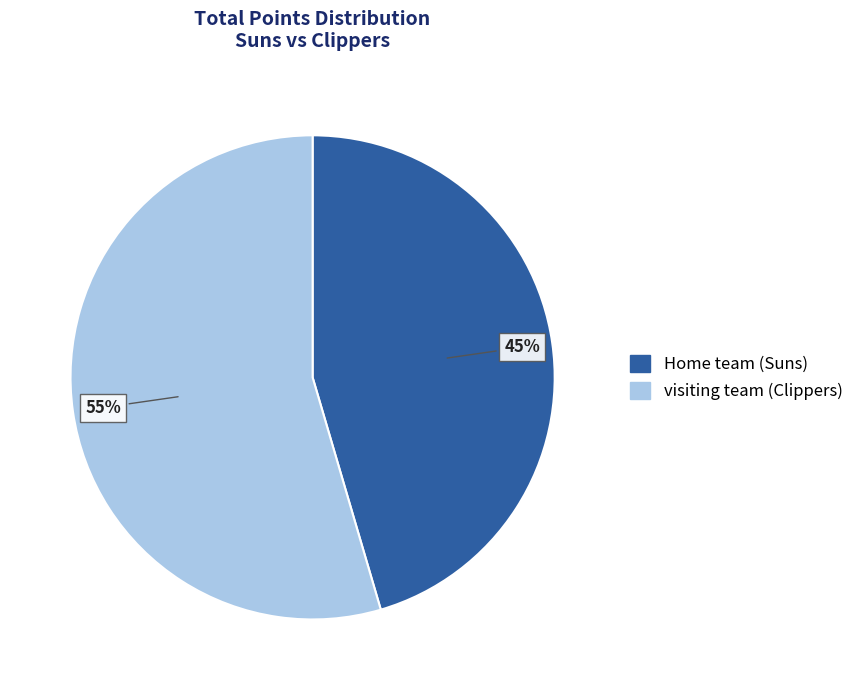

The visiting team (Clippers) slice represents 55% of the pie. True or false?

True